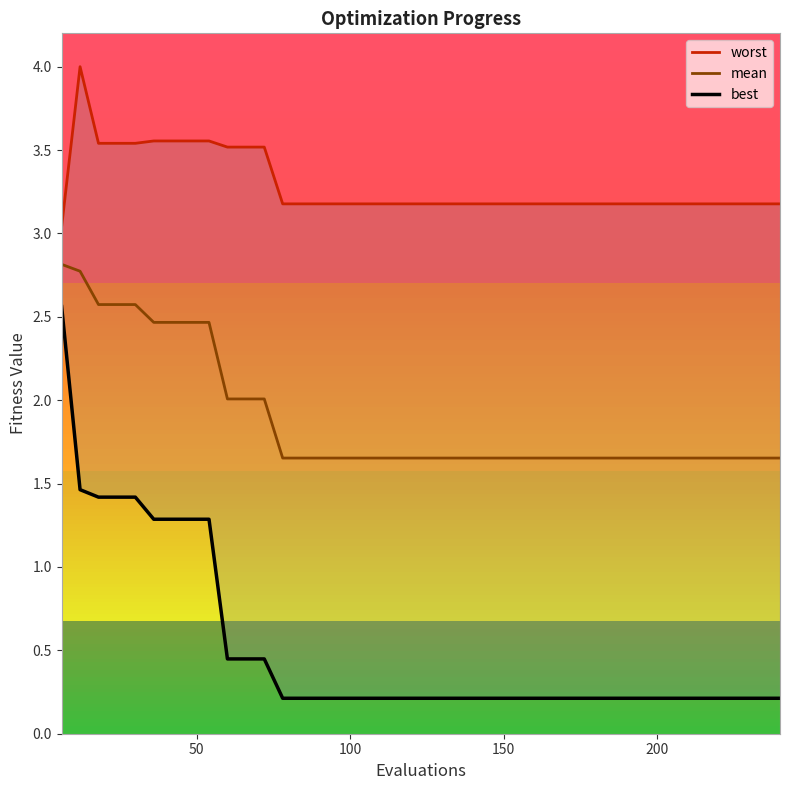

What is the highest value of the mean series?

2.8